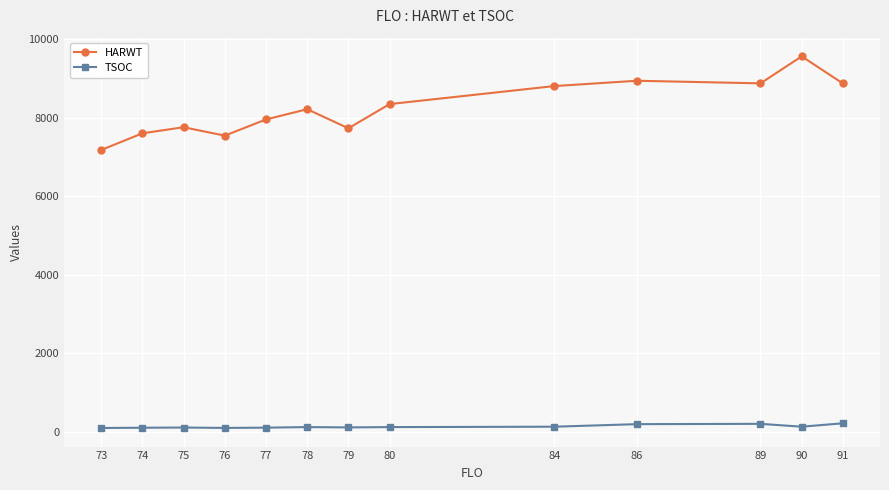

True or false: HARWT and TSOC intersect in this chart.

False